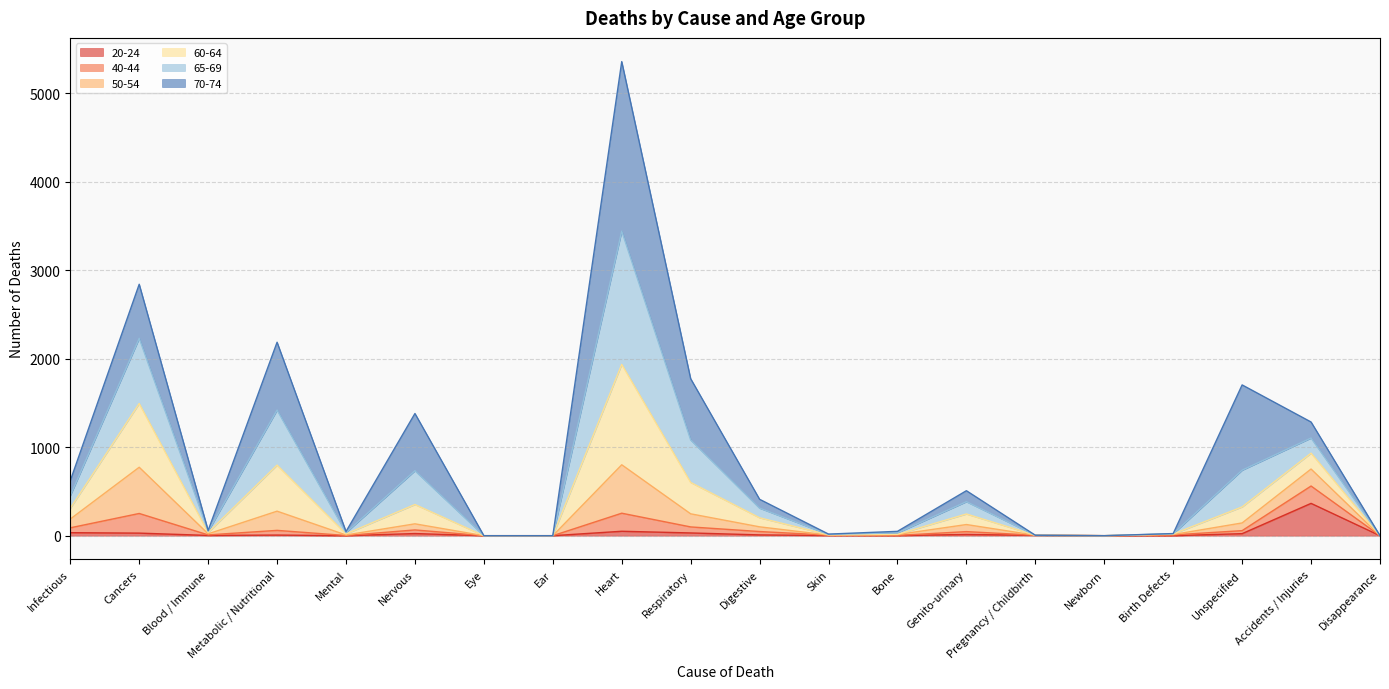

True or false: 50-54 and 40-44 intersect in this chart.

False